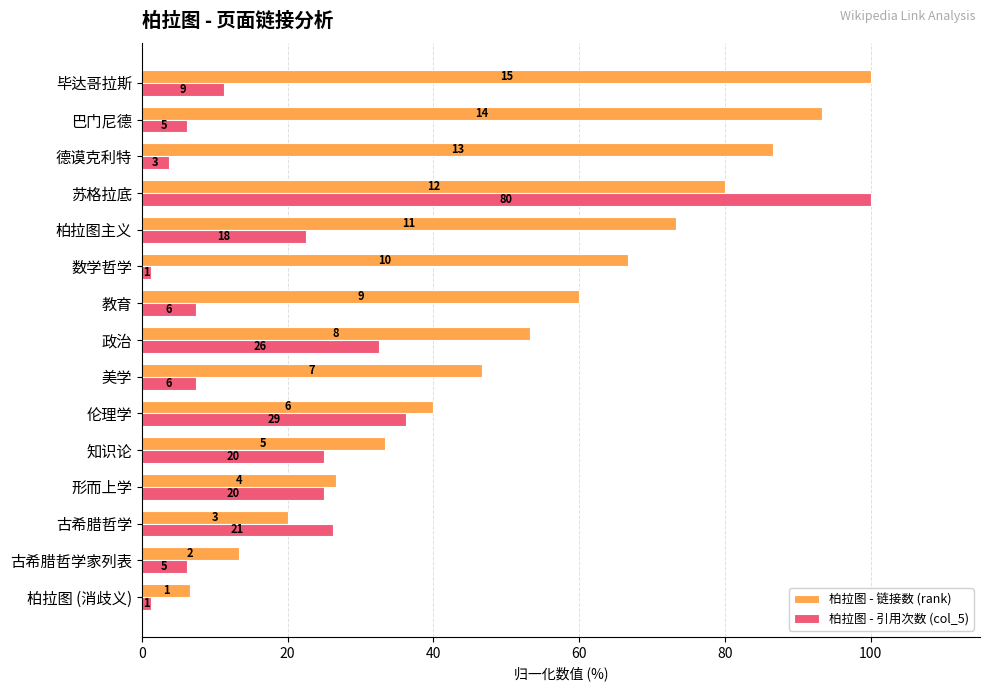

What are all the series names shown in the legend?

柏拉图 - 链接数 (rank), 柏拉图 - 引用次数 (col_5)